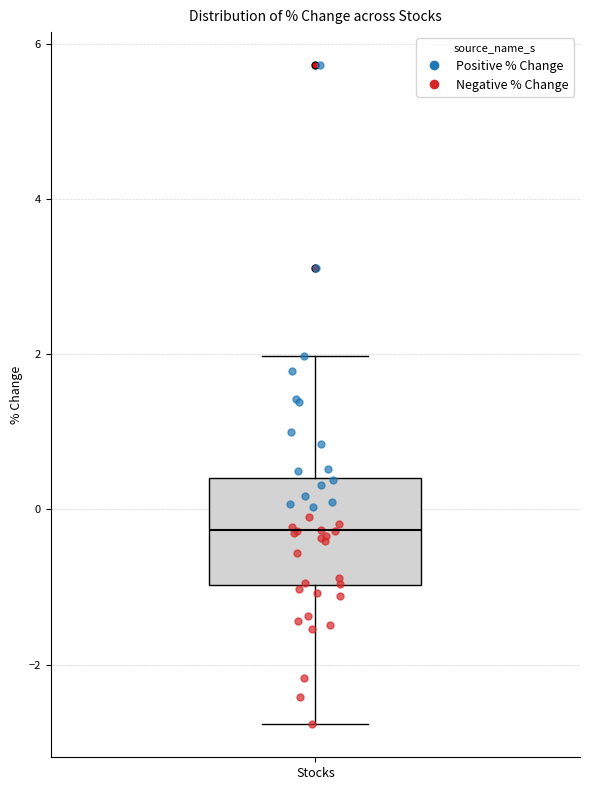

Transcribe this box plot: give where the median line is, the range the box spans, and where the two whiskers end, as read against the y-axis. The values are not printed on the chart, so give them approximately, as read against the axis.

median -0.2, box -1.0 to 0.4, whiskers -2.8 to 2.0